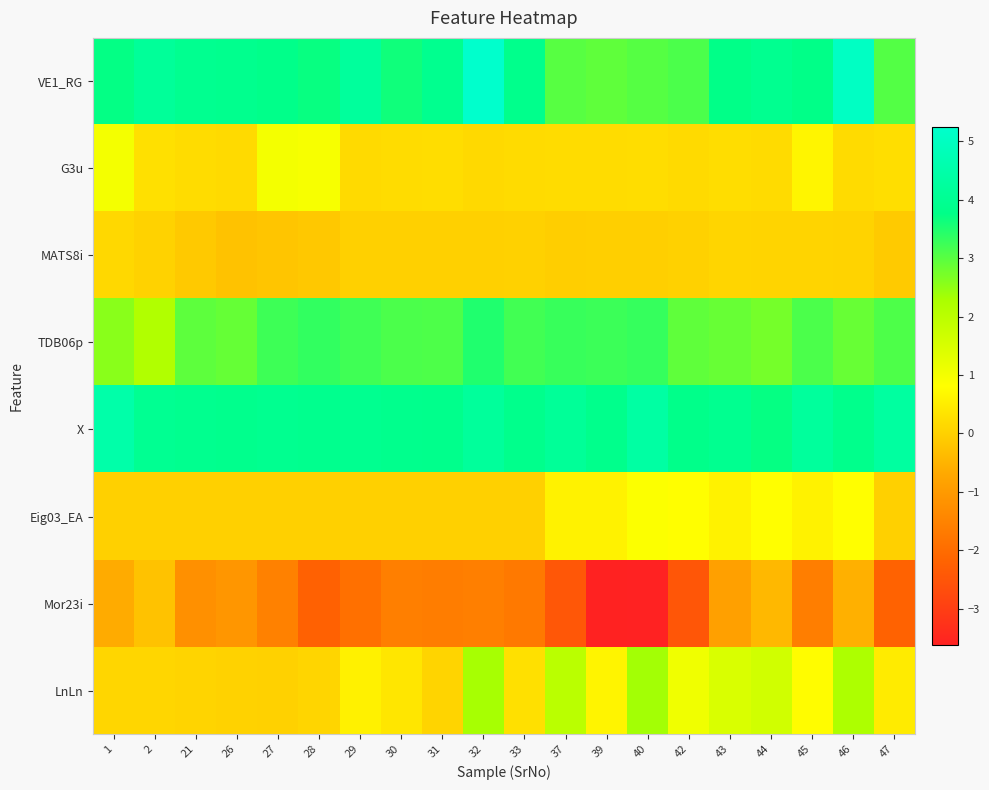

Reading left to right, extract all data points from this chart.

VE1_RG: 1=3.7	2=4.2	21=4.0	26=3.9	27=3.8	28=3.7	29=4.2	30=3.6	31=3.9	32=5.2	33=3.9	37=3.0	39=2.9	40=3.0	42=3.1	43=3.8	44=3.9	45=3.8	46=5.0	47=3.0
G3u: 1=1.0	2=0.3	21=0.2	26=0.2	27=1.0	28=0.9	29=0.2	30=0.2	31=0.2	32=0.2	33=0.2	37=0.2	39=0.2	40=0.2	42=0.2	43=0.2	44=0.2	45=0.6	46=0.2	47=0.2
MATS8i: 1=0.1	2=0.0	21=-0.1	26=-0.2	27=-0.2	28=-0.1	29=0.0	30=0.0	31=0.0	32=0.0	33=0.0	37=-0.0	39=-0.0	40=-0.0	42=0.0	43=0.1	44=0.1	45=0.1	46=0.1	47=-0.1
TDB06p: 1=2.6	2=2.2	21=3.0	26=2.9	27=3.2	28=3.3	29=3.2	30=3.1	31=3.1	32=3.5	33=3.2	37=3.3	39=3.2	40=3.3	42=2.9	43=2.9	44=2.8	45=3.1	46=2.9	47=3.1
X: 1=4.5	2=4.0	21=3.9	26=3.9	27=3.9	28=3.9	29=4.0	30=3.9	31=3.9	32=4.2	33=3.9	37=4.1	39=3.9	40=4.4	42=3.8	43=4.0	44=3.7	45=4.2	46=3.9	47=4.3
Eig03_EA: 1=0.0	2=0.0	21=0.0	26=0.0	27=0.0	28=0.0	29=0.0	30=0.0	31=0.0	32=0.0	33=0.0	37=0.6	39=0.6	40=0.9	42=0.8	43=0.6	44=0.8	45=0.6	46=0.8	47=0.0
Mor23i: 1=-0.6	2=-0.2	21=-1.2	26=-1.1	27=-1.5	28=-2.2	29=-1.9	30=-1.6	31=-1.6	32=-1.6	33=-1.7	37=-2.5	39=-3.6	40=-3.6	42=-2.5	43=-0.9	44=-0.4	45=-1.6	46=-0.6	47=-2.2
LnLn: 1=0.1	2=0.1	21=0.1	26=0.0	27=0.0	28=0.1	29=0.6	30=0.4	31=0.1	32=2.3	33=0.3	37=2.0	39=0.6	40=2.3	42=1.1	43=1.5	44=1.6	45=0.8	46=2.2	47=0.5